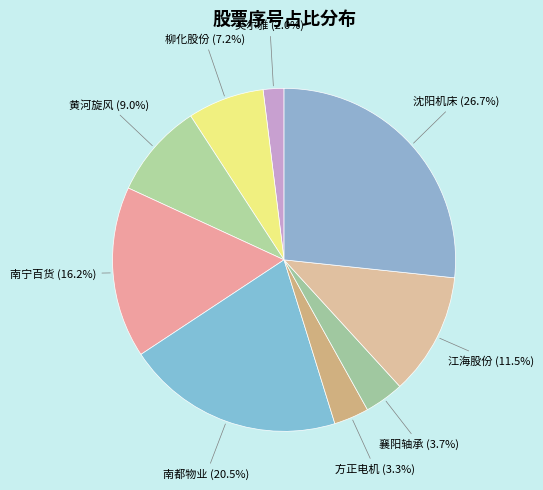

Which has a higher value, 黄河旋风 or 南都物业?

南都物业